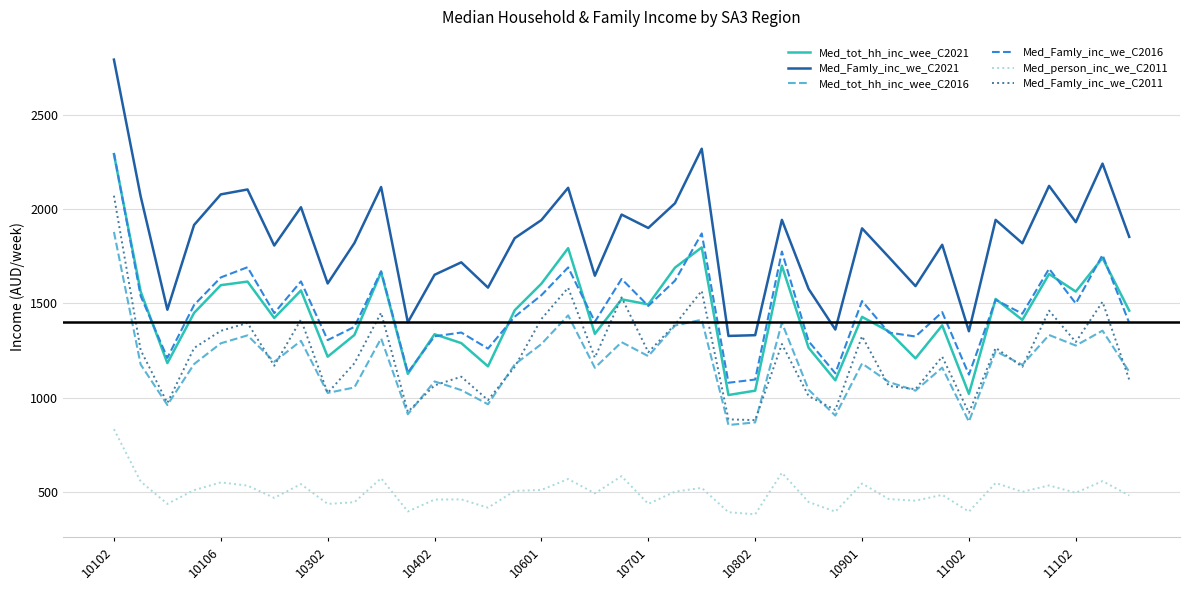

True or false: Med_Famly_inc_we_C2021 and Med_tot_hh_inc_wee_C2016 cross at least once.

False